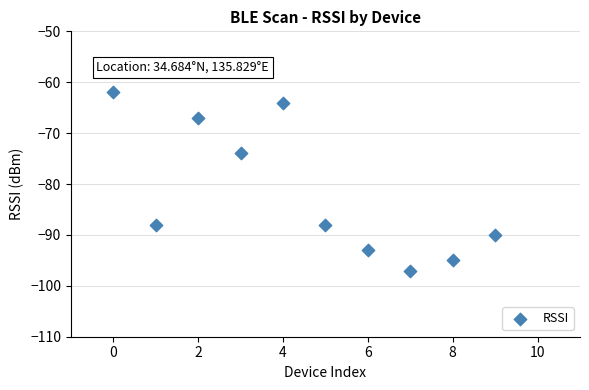

What Y value in the scatter plot is closest to -79?

-74